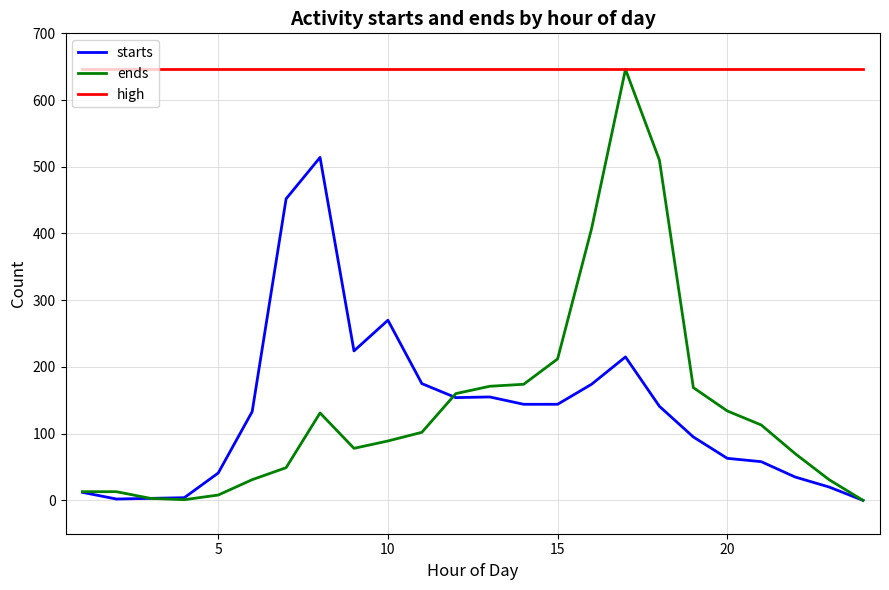

Is this an area chart (filled region under the line)?

No